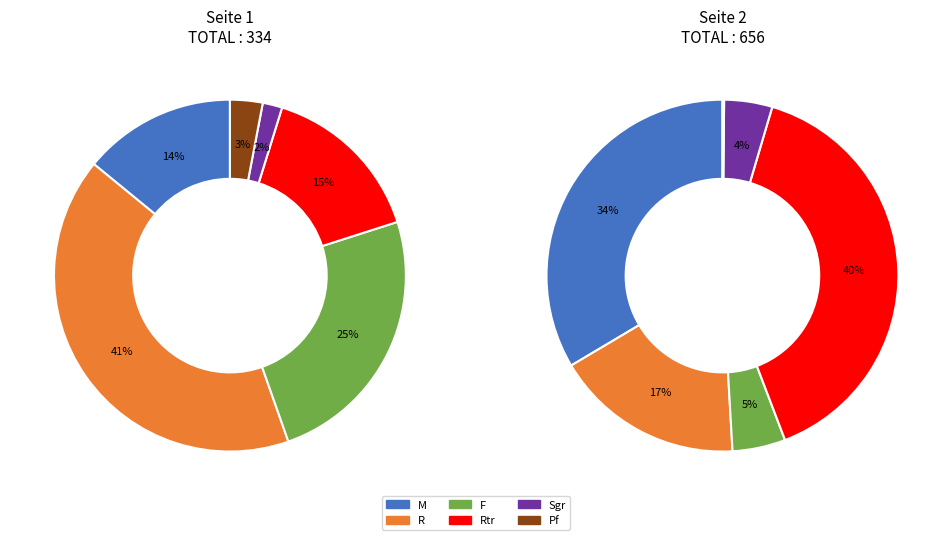

What is the smallest slice in the pie chart?

2